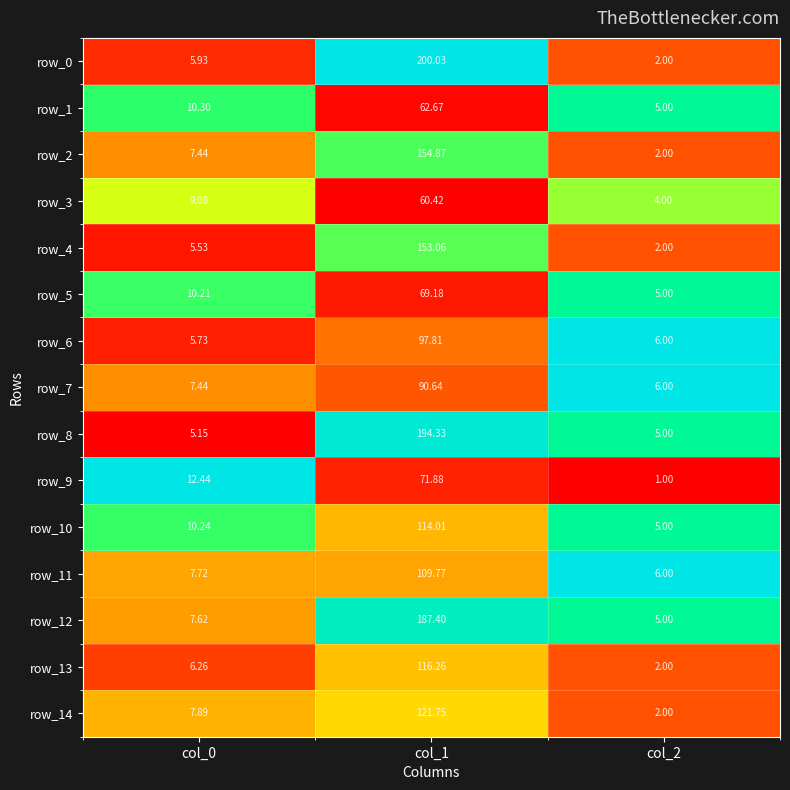

What is the average value of the row_14 series?

43.9